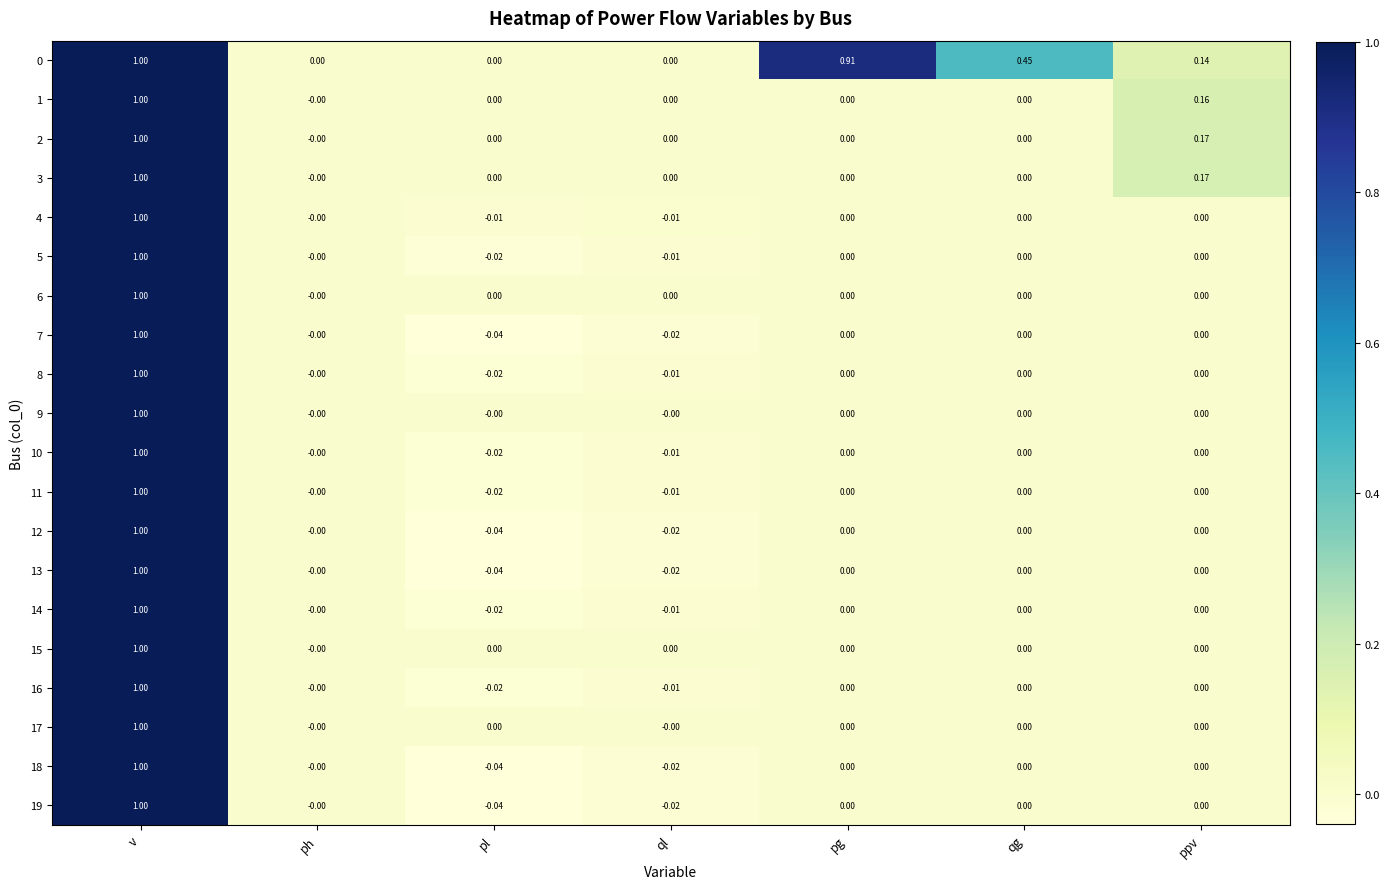

At which category does the chart reach its minimum across all series?

pl